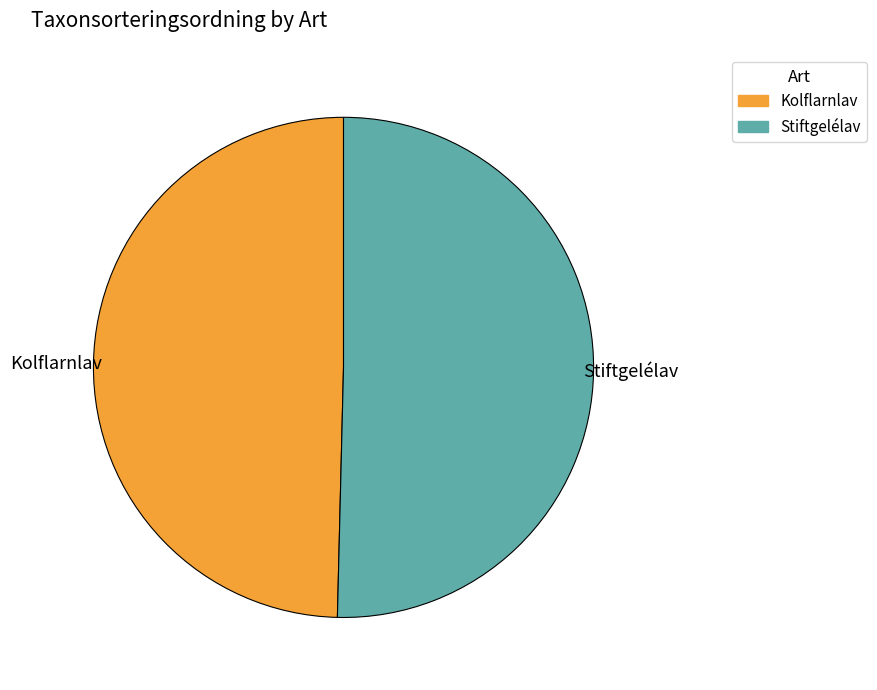

Is Kolflarnlav the majority of the pie?

No